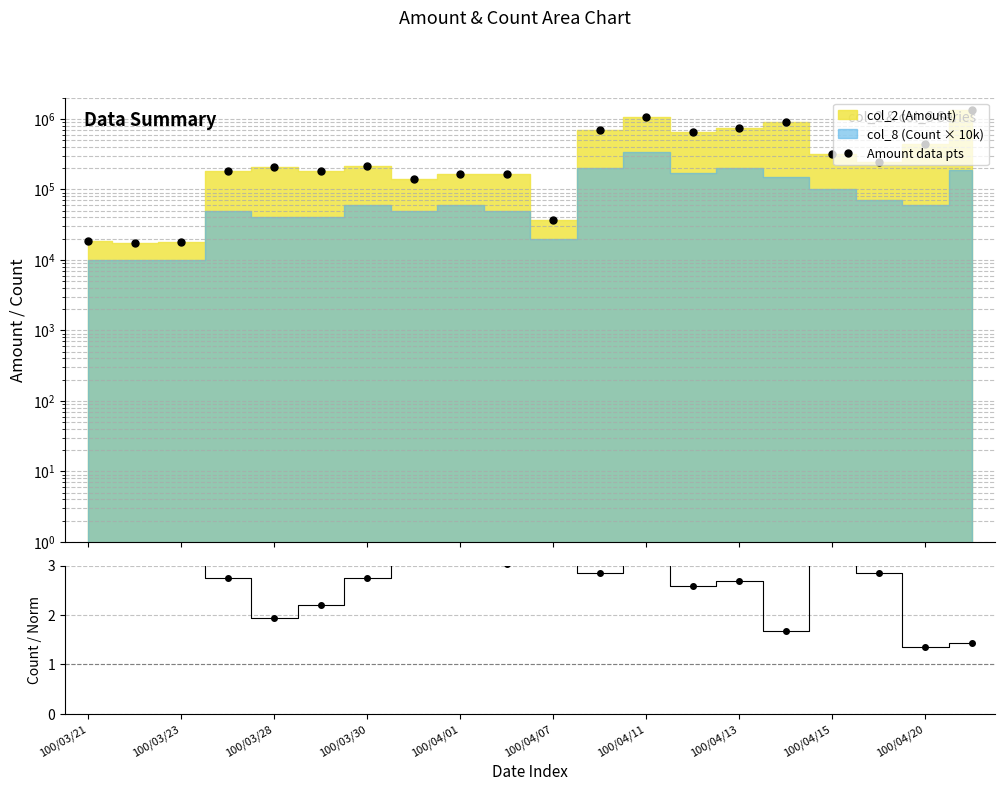

How many data points in Amount data pts are less than 217700?

10